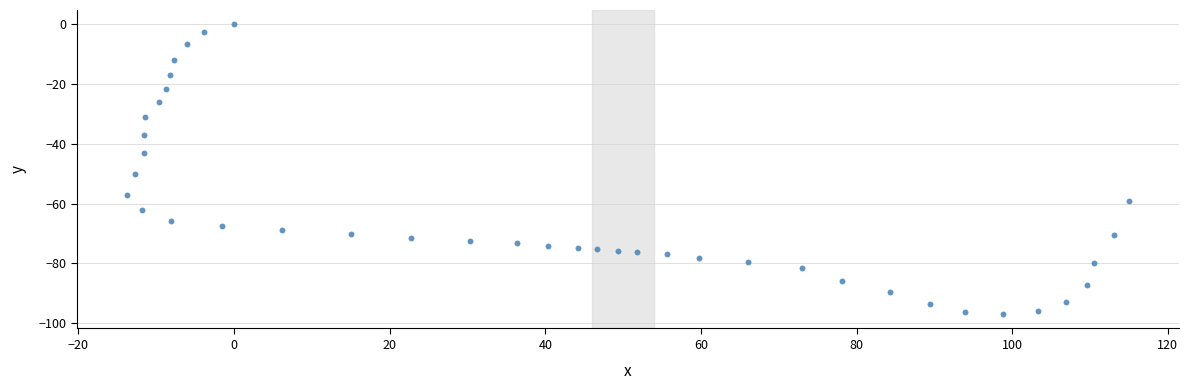

What is the range of X values (max minus min)?

128.8